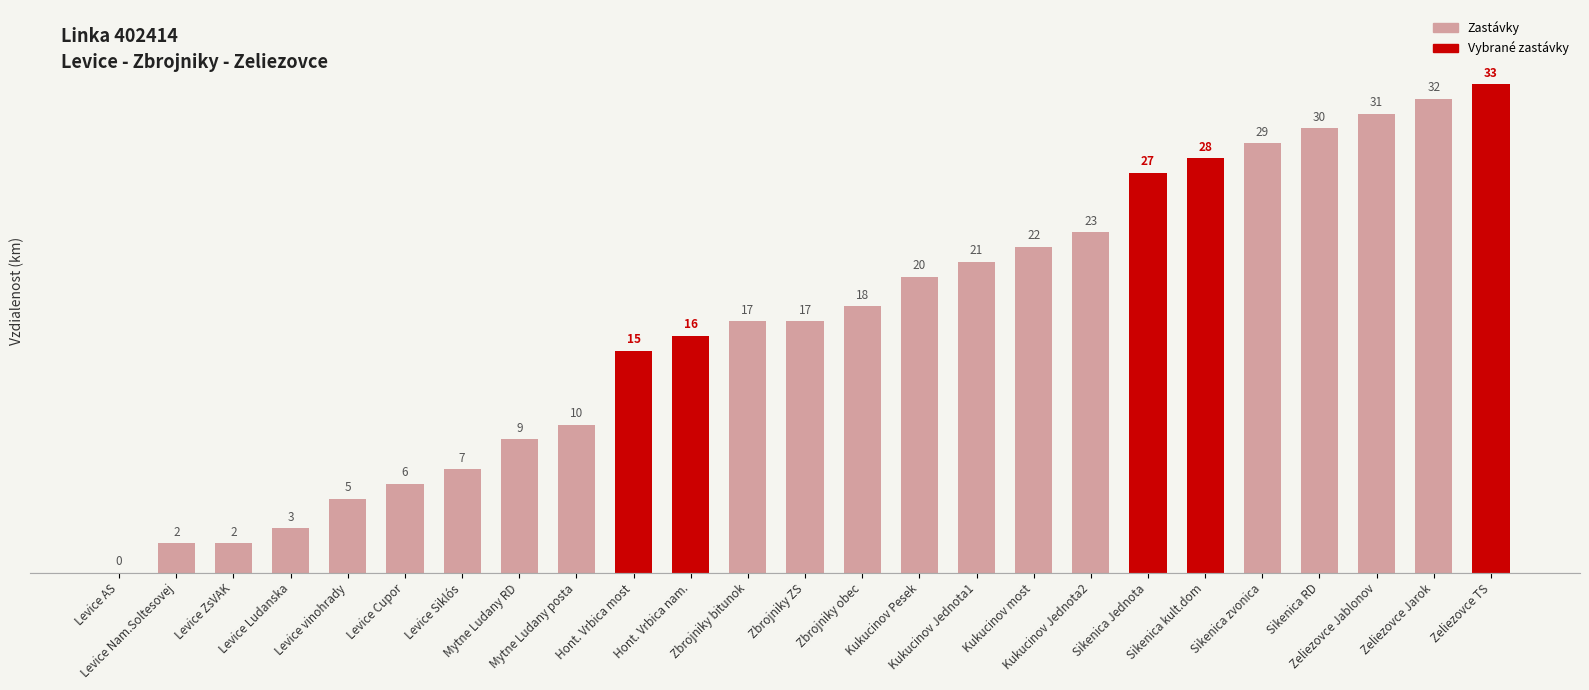

What is the greatest value displayed?

33